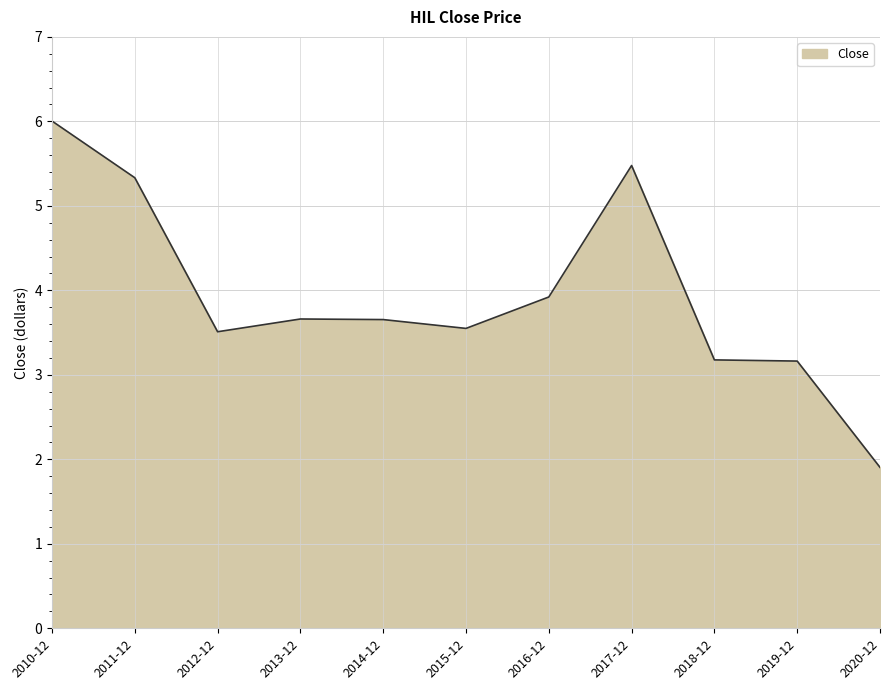

Reading left to right, extract all data points from this chart.

6.0	5.3	3.5	3.7	3.7	3.5	3.9	5.5	3.2	3.2	1.9